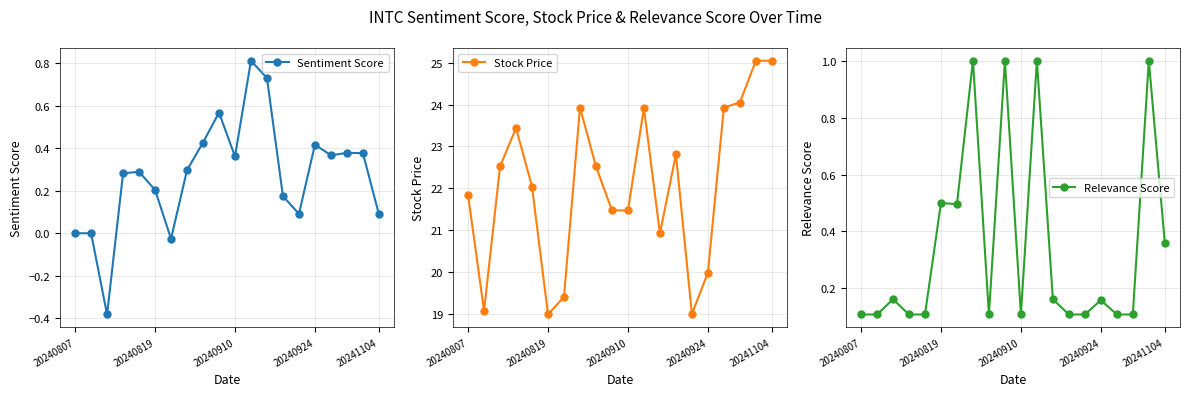

In Sentiment Score, how many points are lower than both neighbors (excluding endpoints)?

5